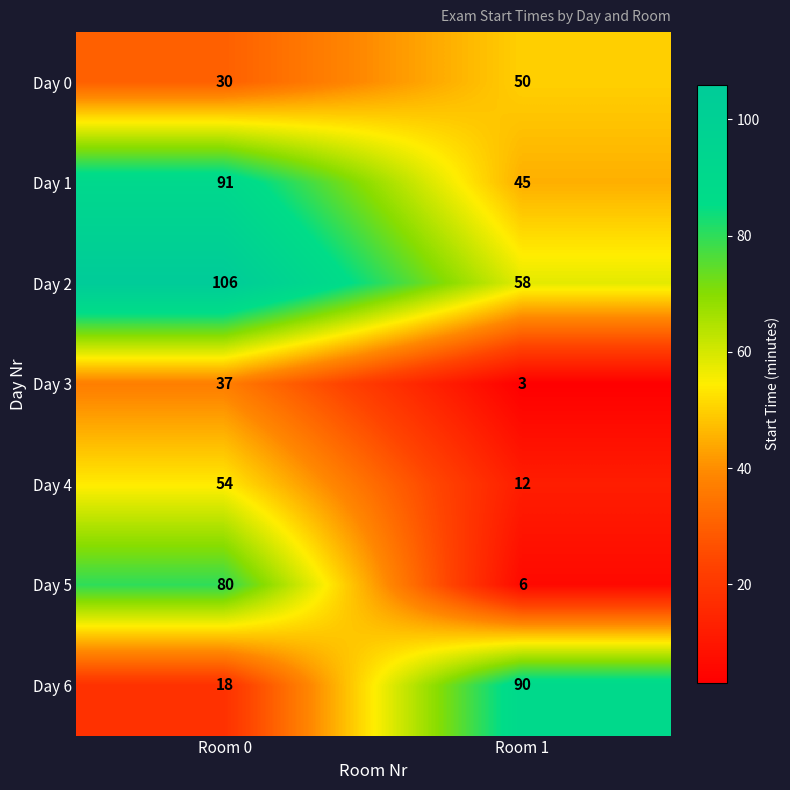

Read the Day 5 value at Room 0.

80